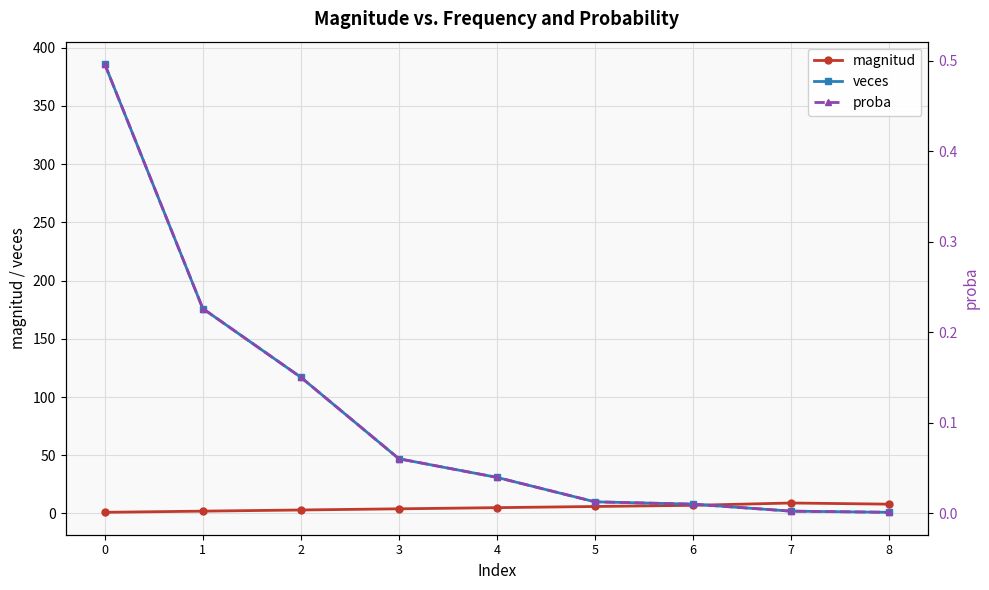

What is the spread (max minus min) of values at 1?

175.8